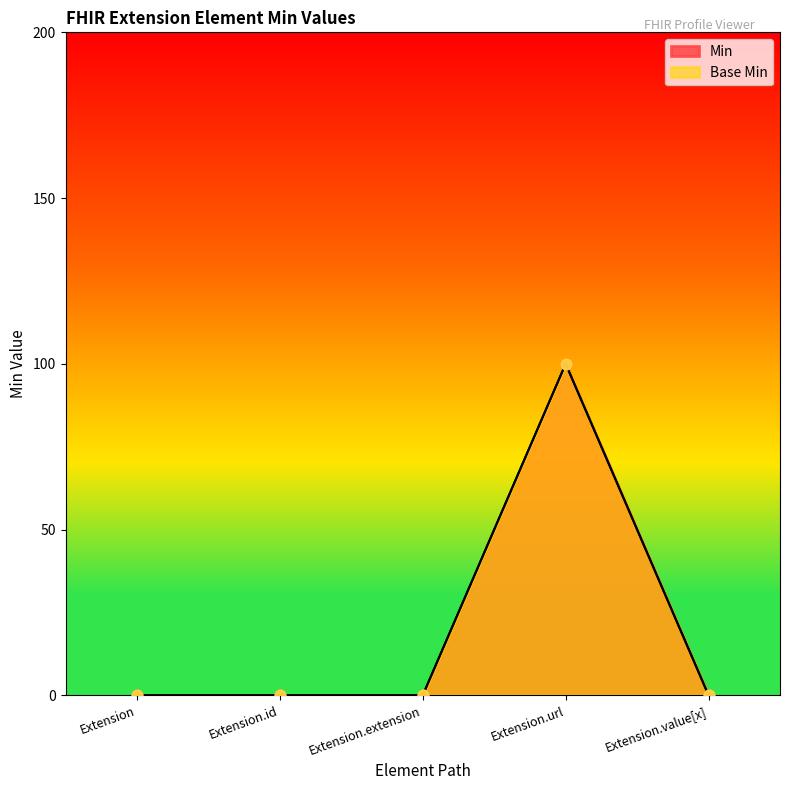

Which series contains the lowest Y value?

Min